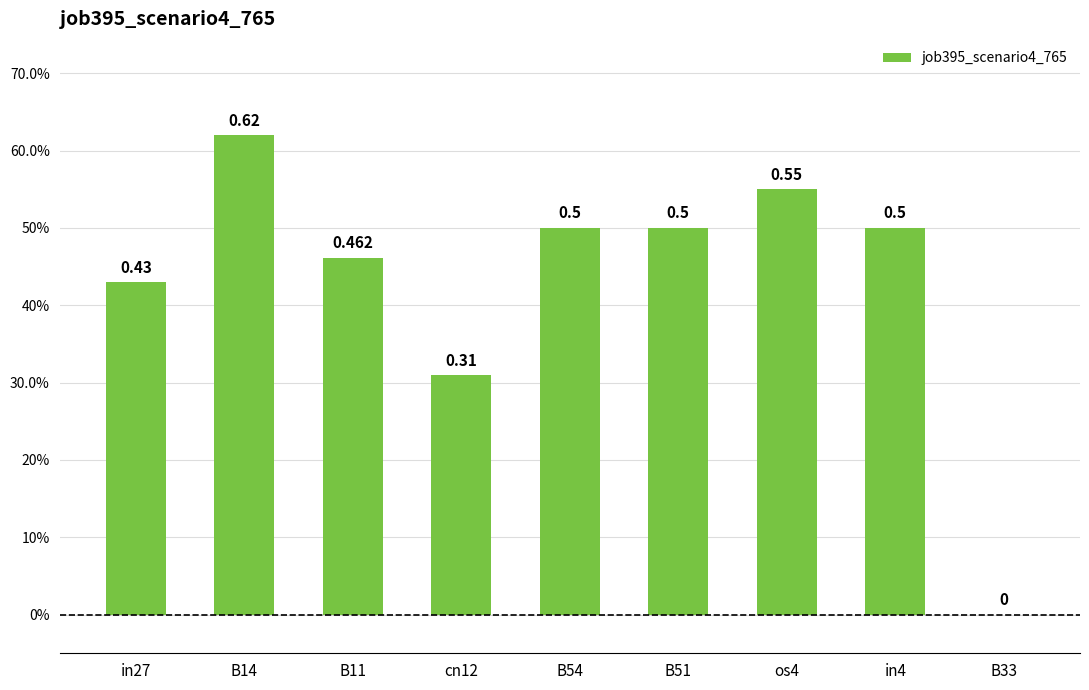

Reading left to right, list all the values displayed in this chart.

0.4	0.6	0.5	0.3	0.5	0.5	0.6	0.5	0.0